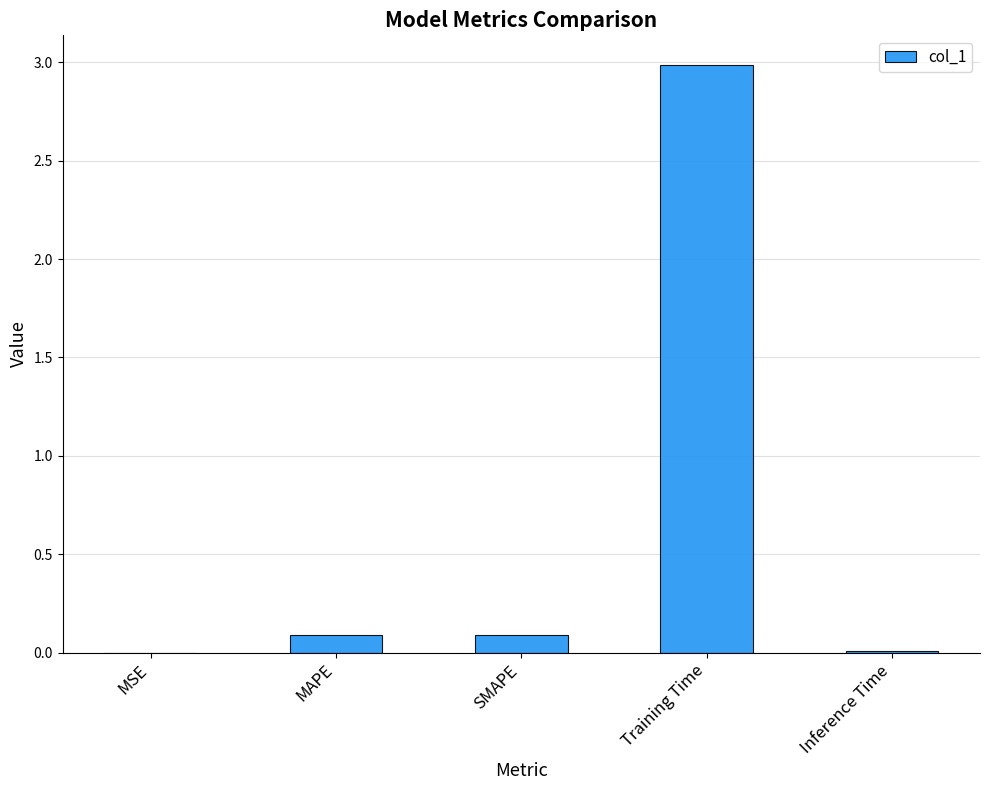

What is the maximum value shown in the chart?

3.0